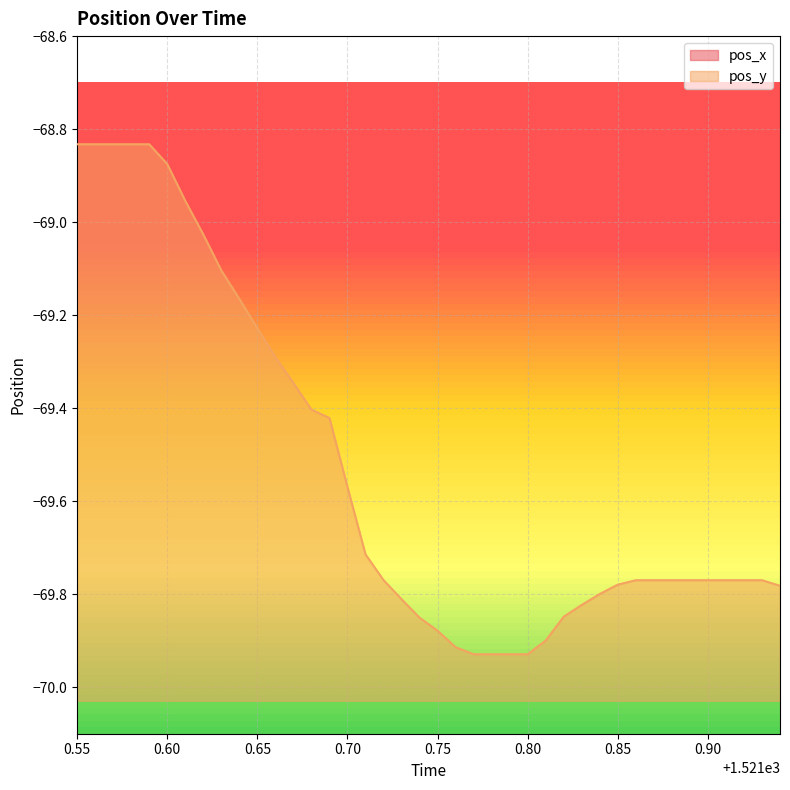

How many lines are shown in the chart?

2